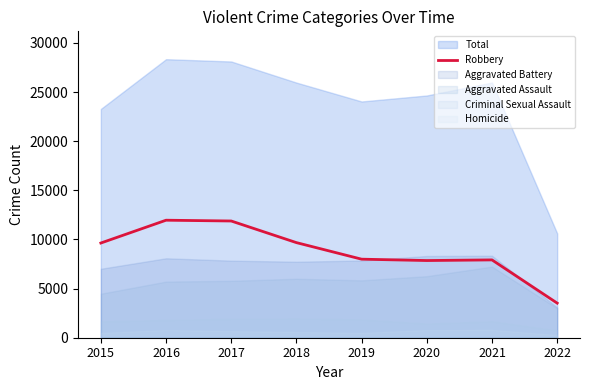

Reading left to right, list all the values displayed in this chart.

2015=9638	2016=11960	2017=11880	2018=9679	2019=7994	2020=7855	2021=7920	2022=3521